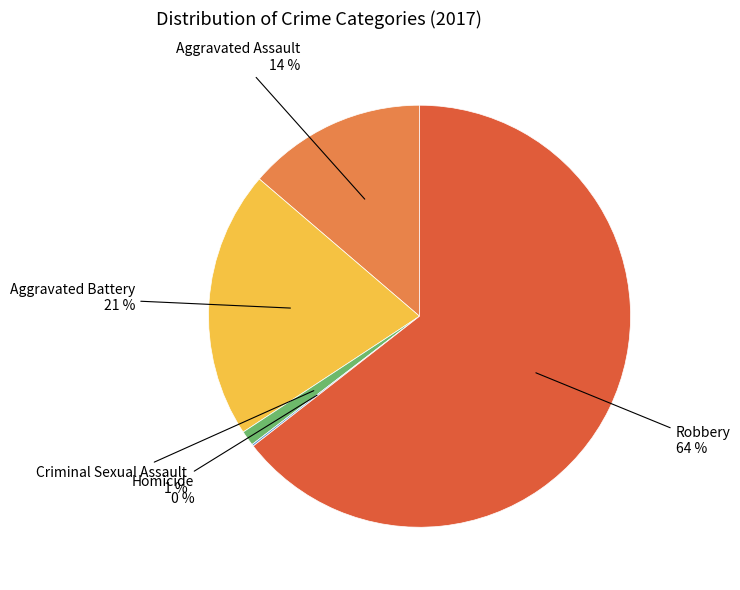

Approximately how many times larger is the value at Aggravated Battery compared to Robbery?

0.3